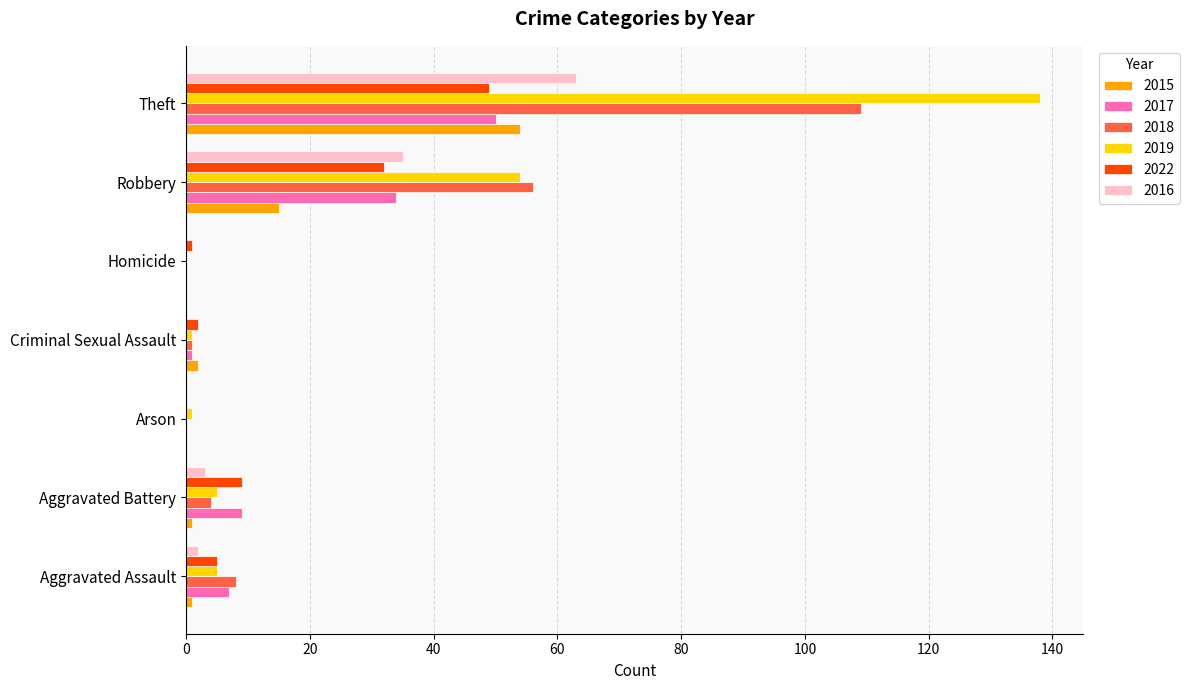

What is the highest value of the 2016 series?

63